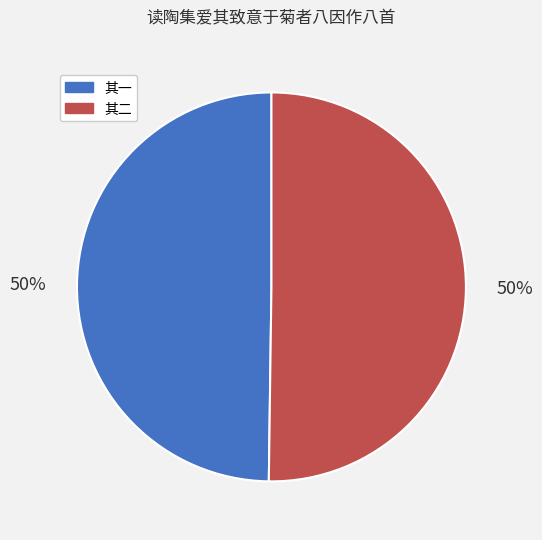

What percentage is the 其一 slice, to the nearest percent?

50%